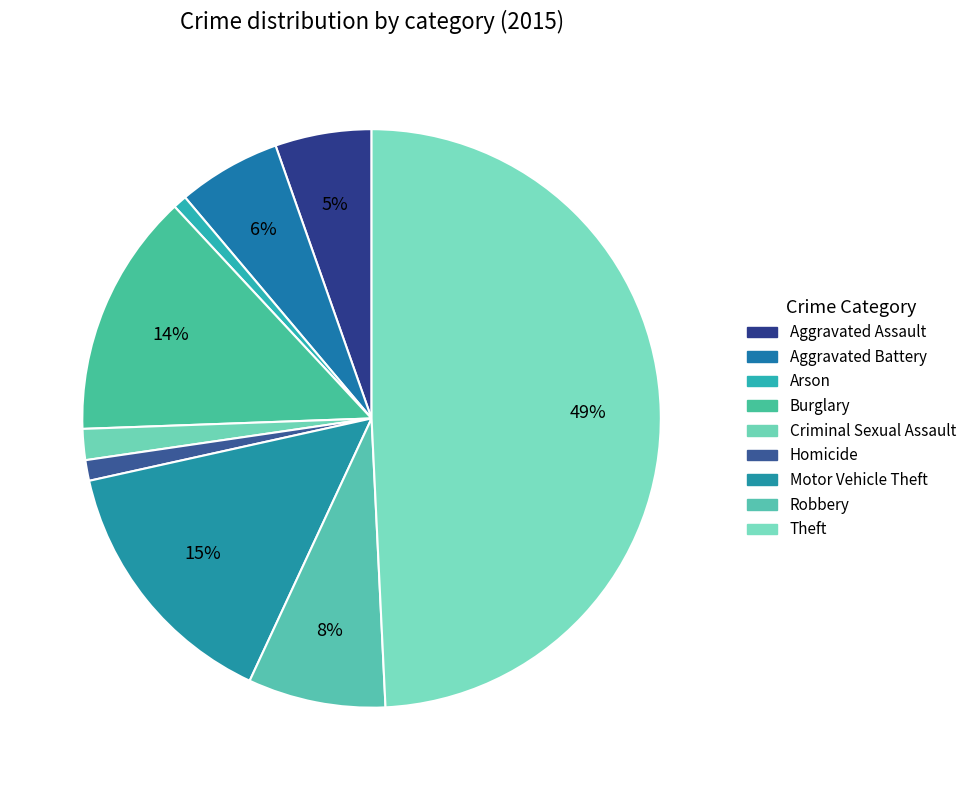

To the nearest percent, what is the combined percentage of Motor Vehicle Theft and Aggravated Assault?

20%